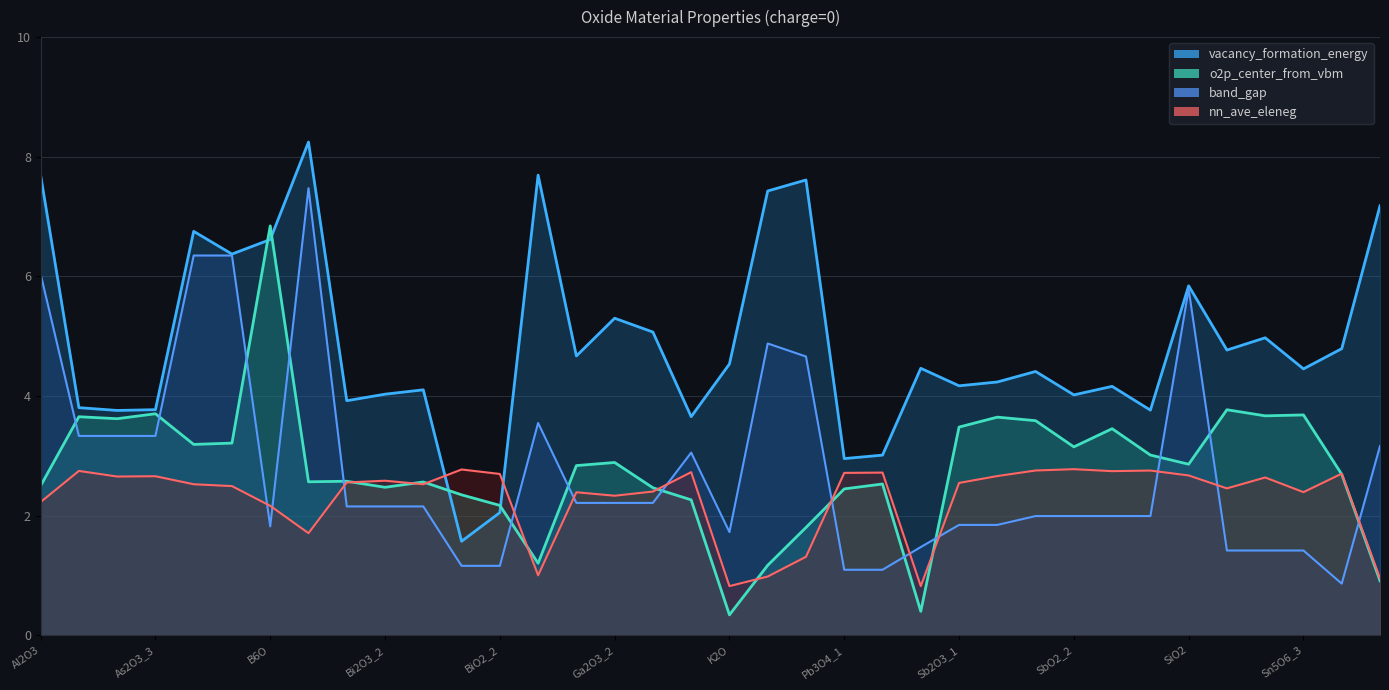

How many data points in o2p_center_from_vbm are less than 2?

6